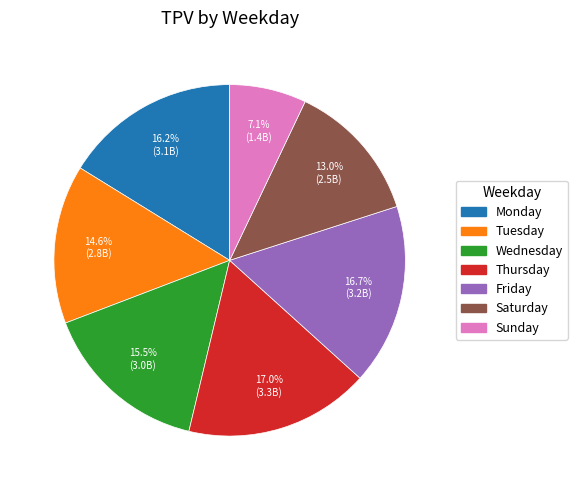

What portion of the pie excludes Wednesday?

84.5%